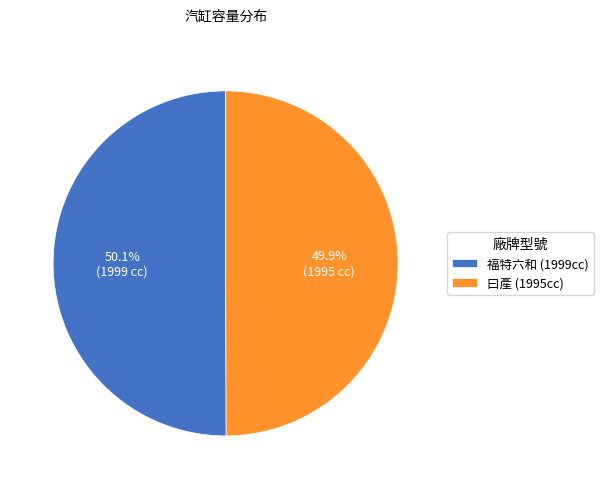

How much of the chart is everything except 福特六和 (1999cc)?

49.9%